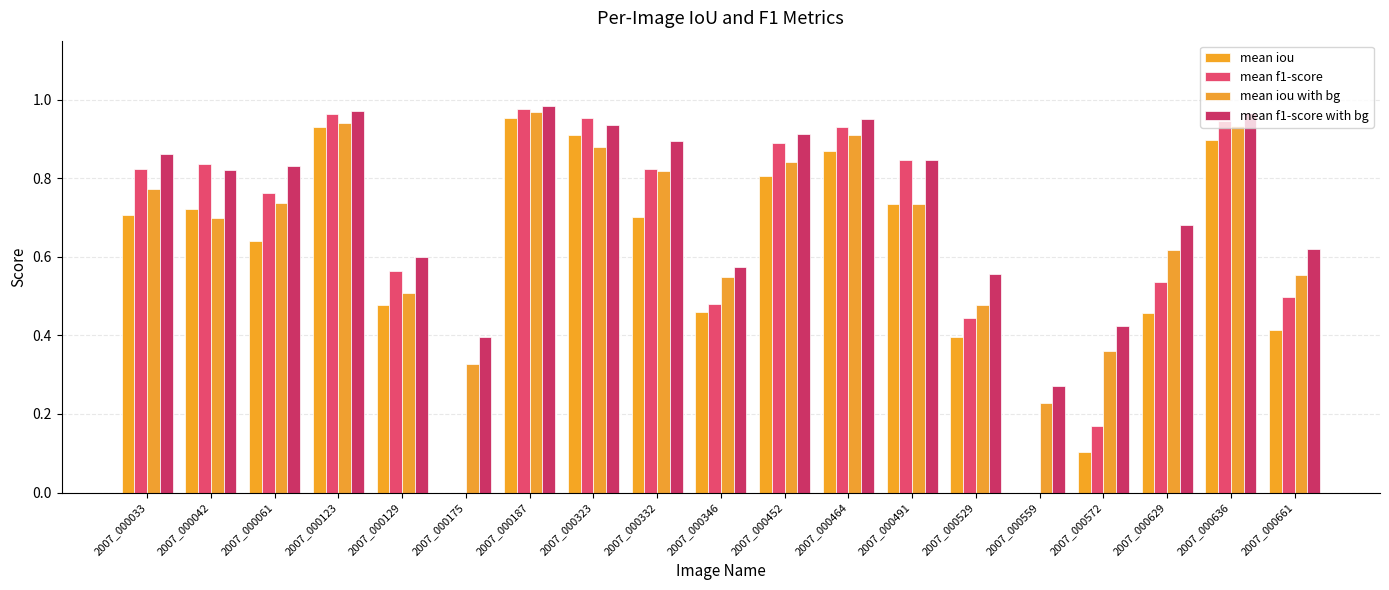

Is it true that mean f1-score with bg equals 0.4 at 2007_000175?

True